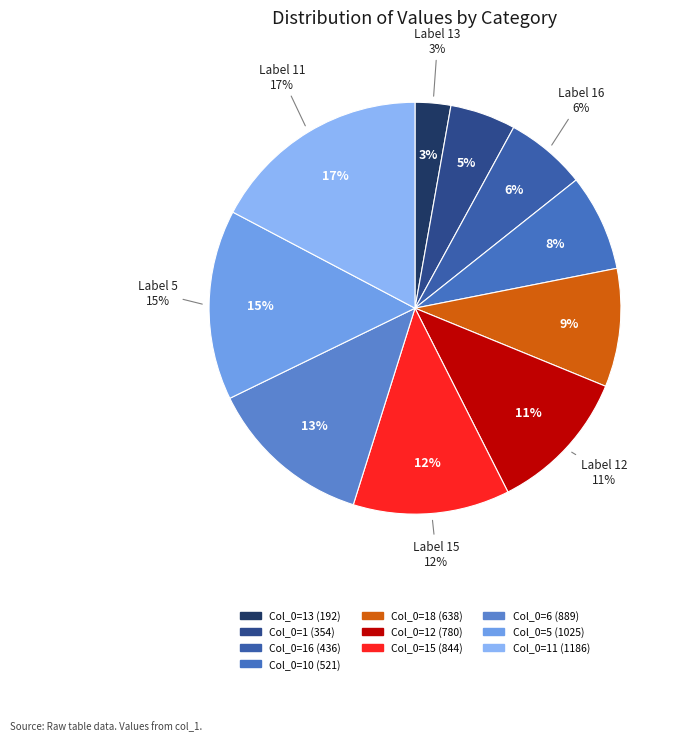

To the nearest percent, what percentage of the pie is 12?

11%